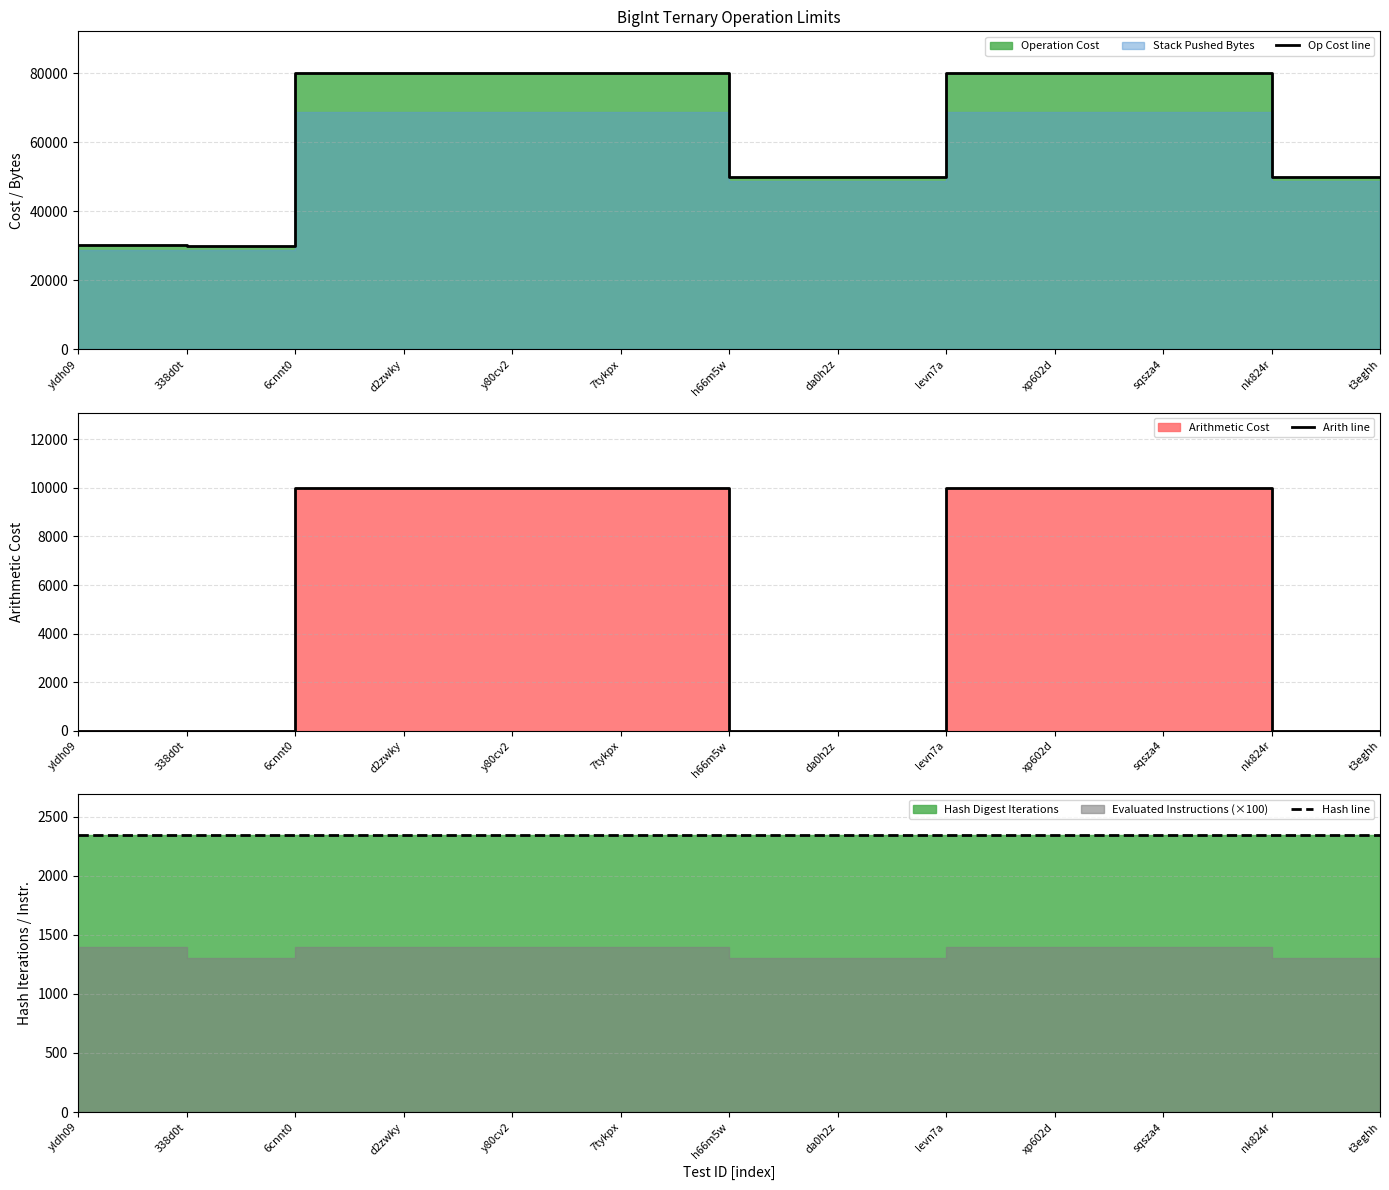

What is the label of the 10th point from the right?

d2zwky